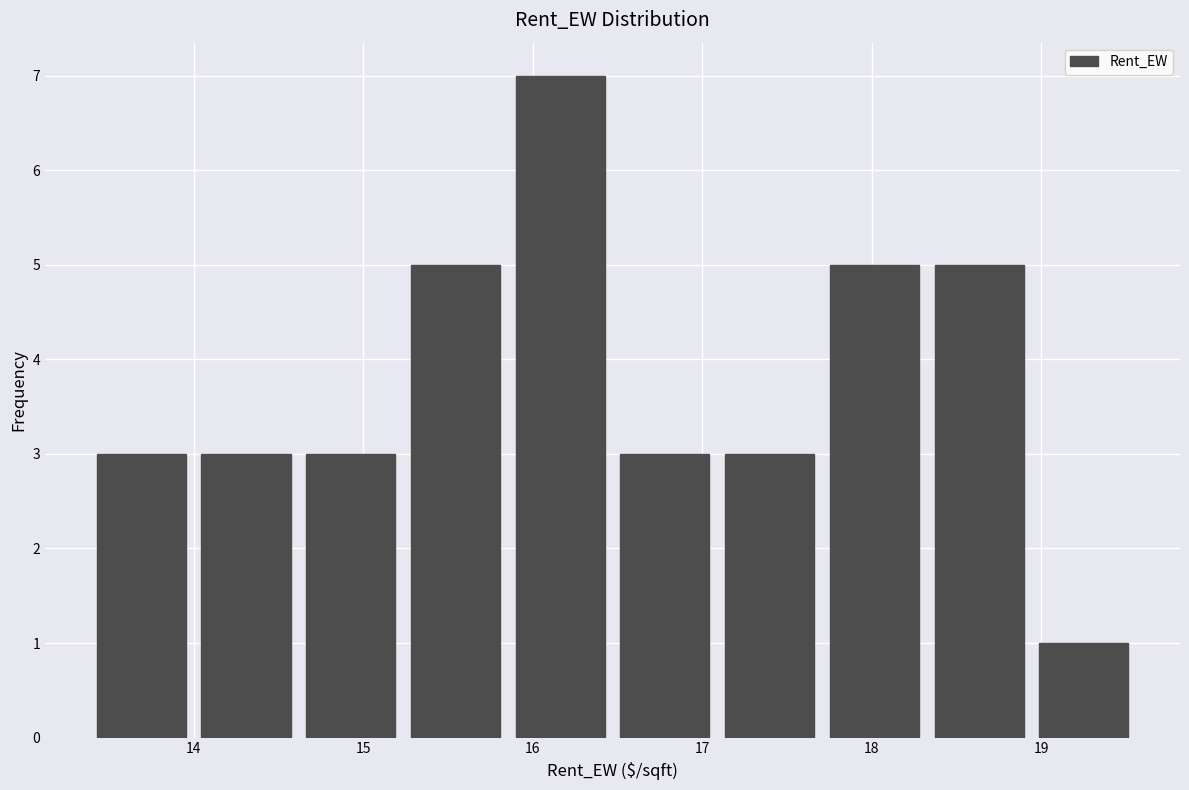

Reading left to right, transcribe this chart: for each bar, give the range it covers on the x-axis and its height. Neither the bar edges nor the heights are printed on the chart, so give them approximately, as read against the axes.

13.4 to 14.0: 3
14.0 to 14.6: 3
14.6 to 15.2: 3
15.2 to 15.9: 5
15.9 to 16.5: 7
16.5 to 17.1: 3
17.1 to 17.7: 3
17.7 to 18.3: 5
18.3 to 18.9: 5
18.9 to 19.6: 1